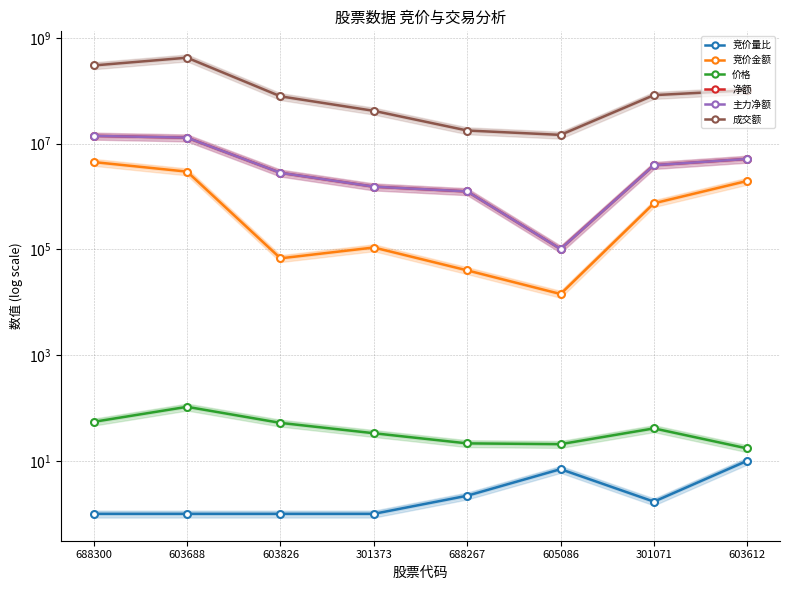

At 605086, list the series in order from largest to smallest.

成交额, 净额, 主力净额, 竞价金额, 价格, 竞价量比